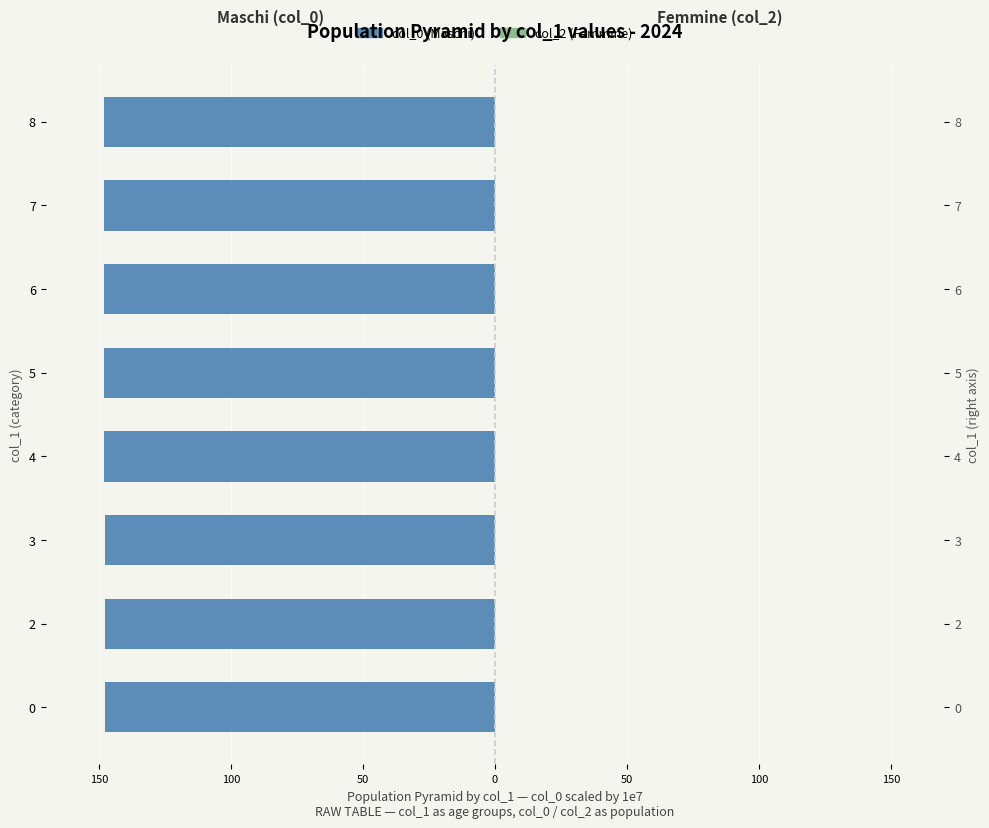

What is the smallest value displayed?

-148.0